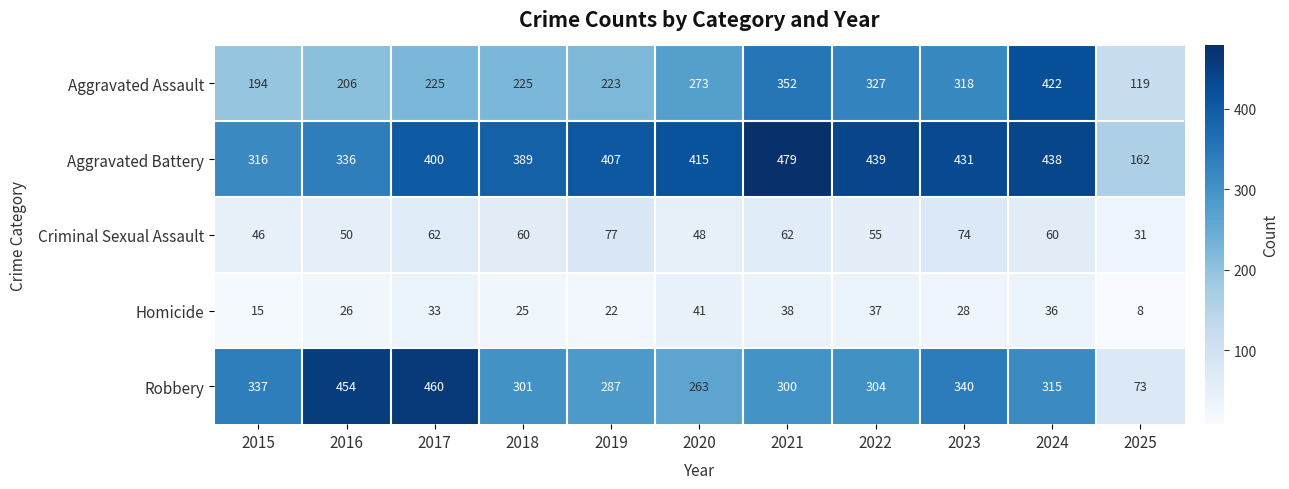

Rank the series by their maximum value, from highest to lowest.

Aggravated Battery, Robbery, Aggravated Assault, Criminal Sexual Assault, Homicide